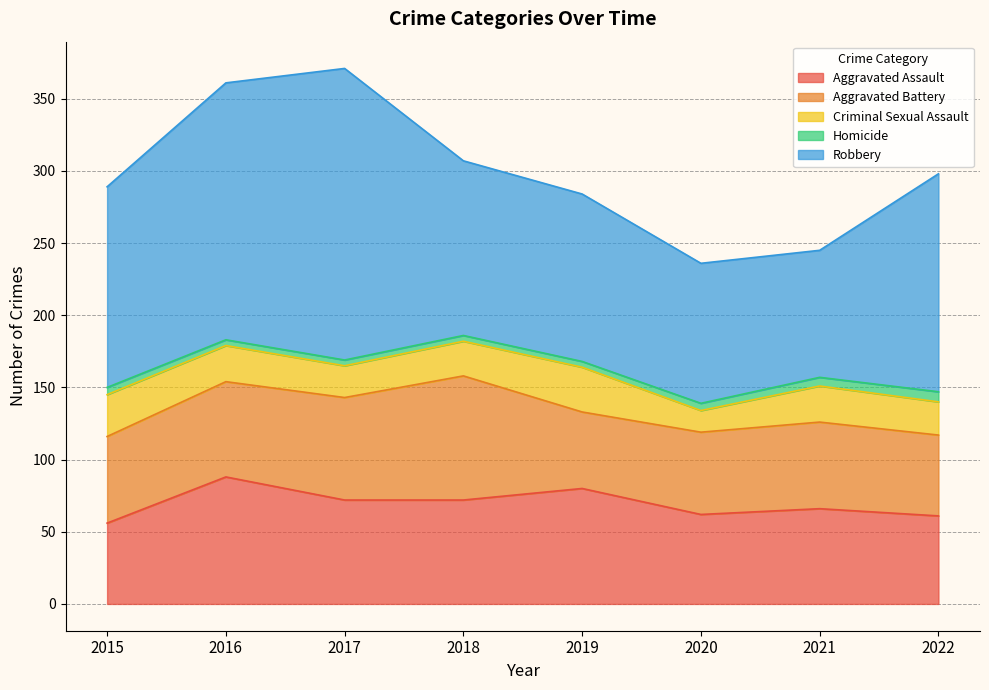

Reading left to right, what are all the values shown in this chart?

Aggravated Assault: 56	88	72	72	80	62	66	61
Aggravated Battery: 60	66	71	86	53	57	60	56
Criminal Sexual Assault: 29	25	22	24	31	15	25	23
Homicide: 5	4	4	4	4	5	6	7
Robbery: 139	178	202	121	116	97	88	151